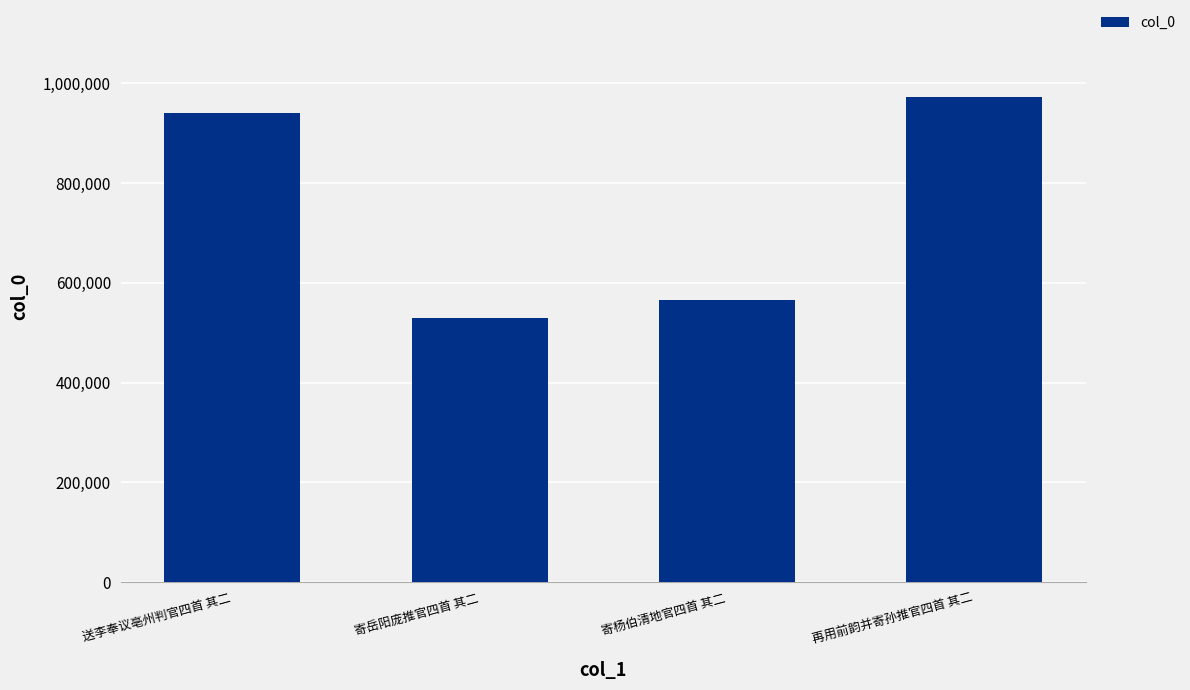

Rank the categories by value from highest to lowest.

再用前韵并寄孙推官四首 其二, 送李奉议亳州判官四首 其二, 寄杨伯清地官四首 其二, 寄岳阳庞推官四首 其二